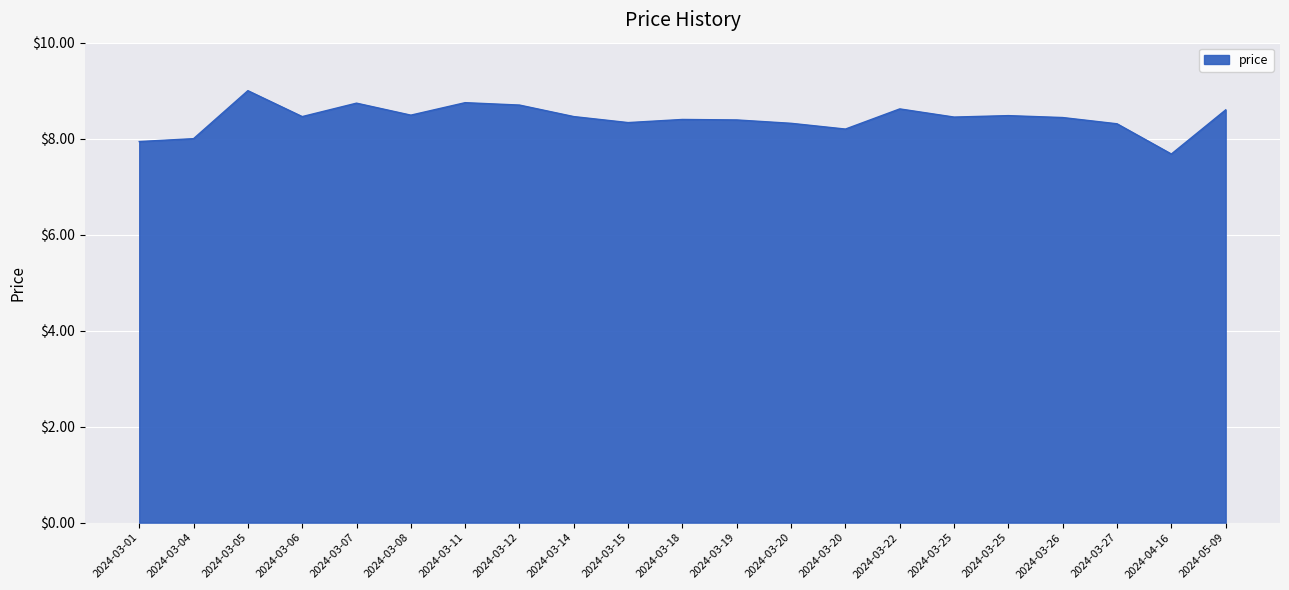

What value does the data have at 2024-03-25?

8.4